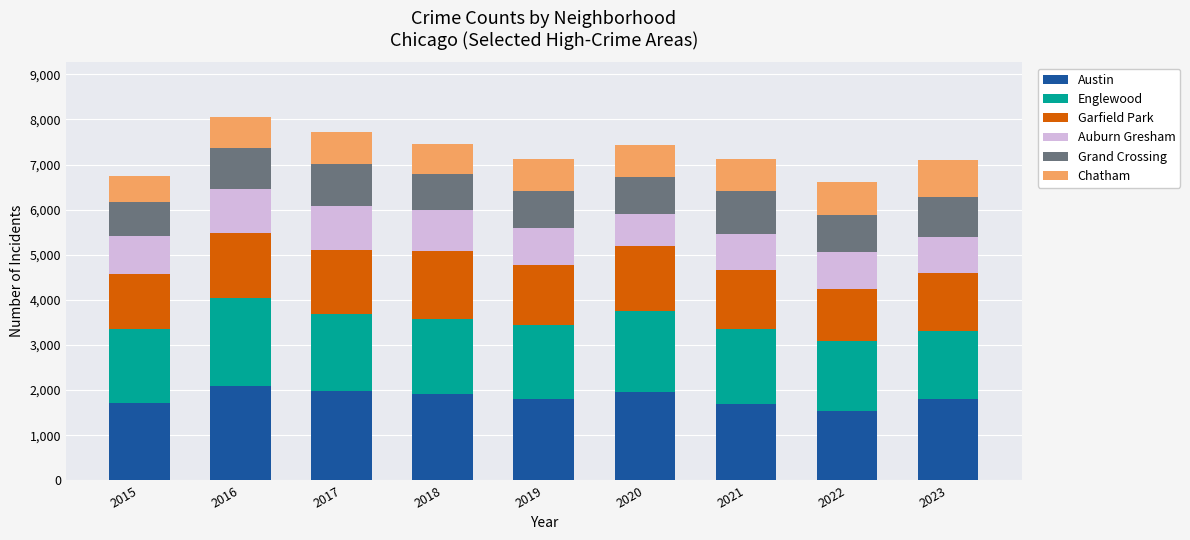

What is the difference between the maximum and second lowest values in the Austin series?

391